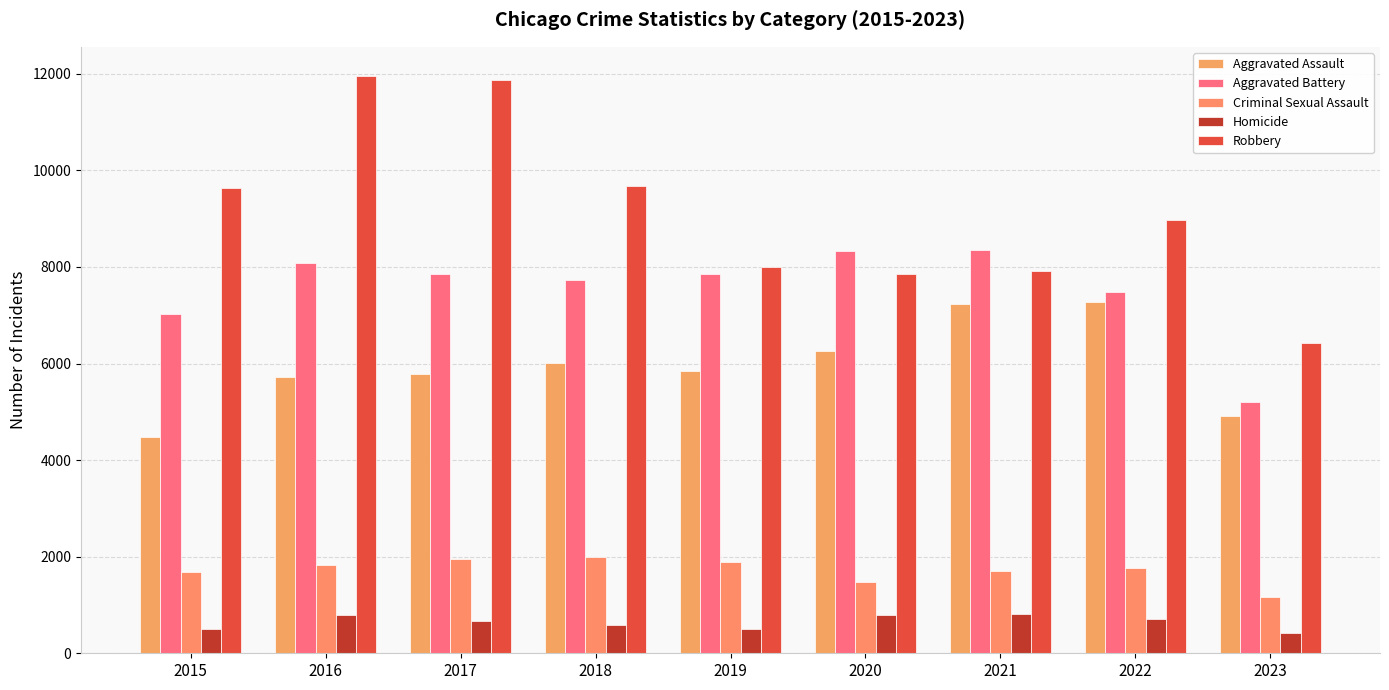

How many data points does each series have?

9